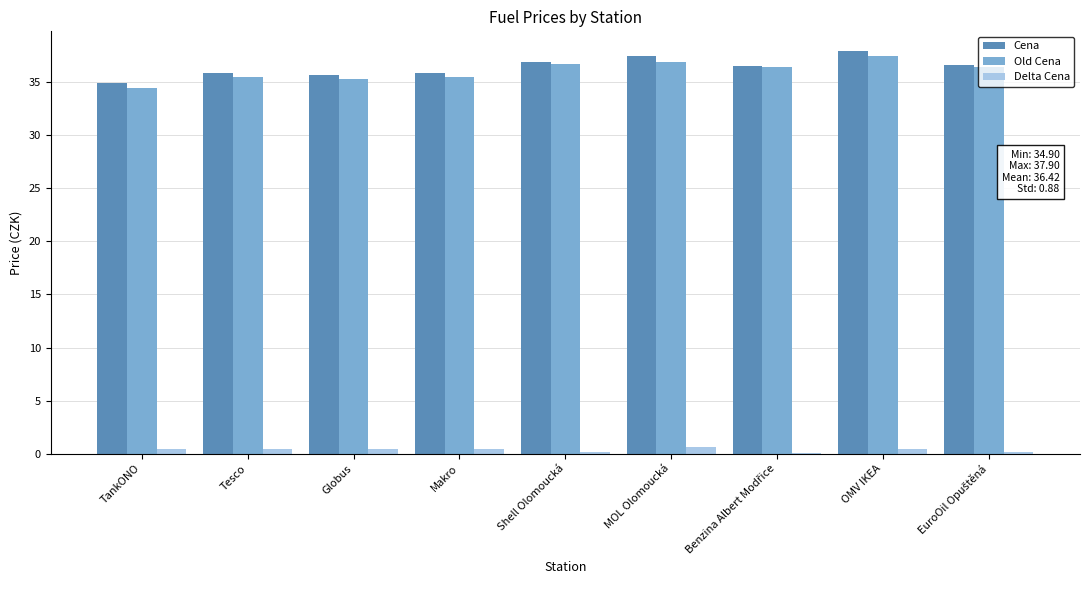

What is the difference between the Cena values at Tesco and Globus?

0.2